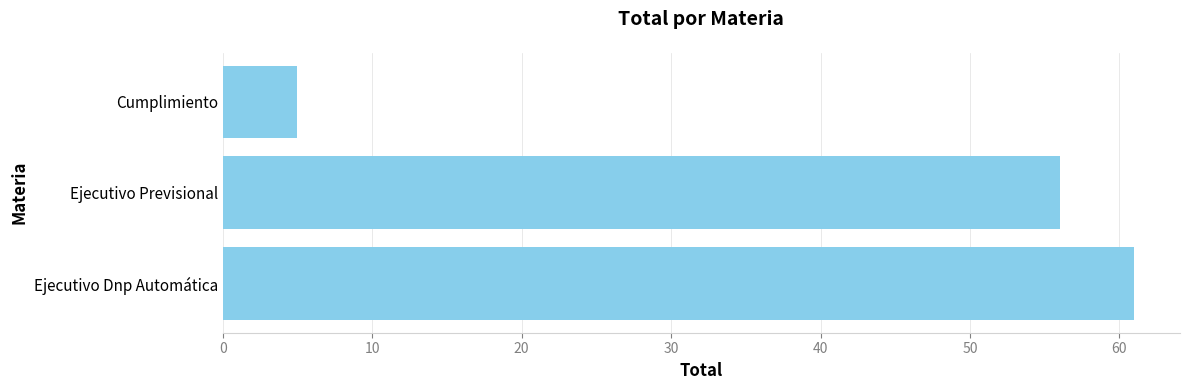

The chart shows a value of 61 at Ejecutivo Dnp Automática. True or false?

True